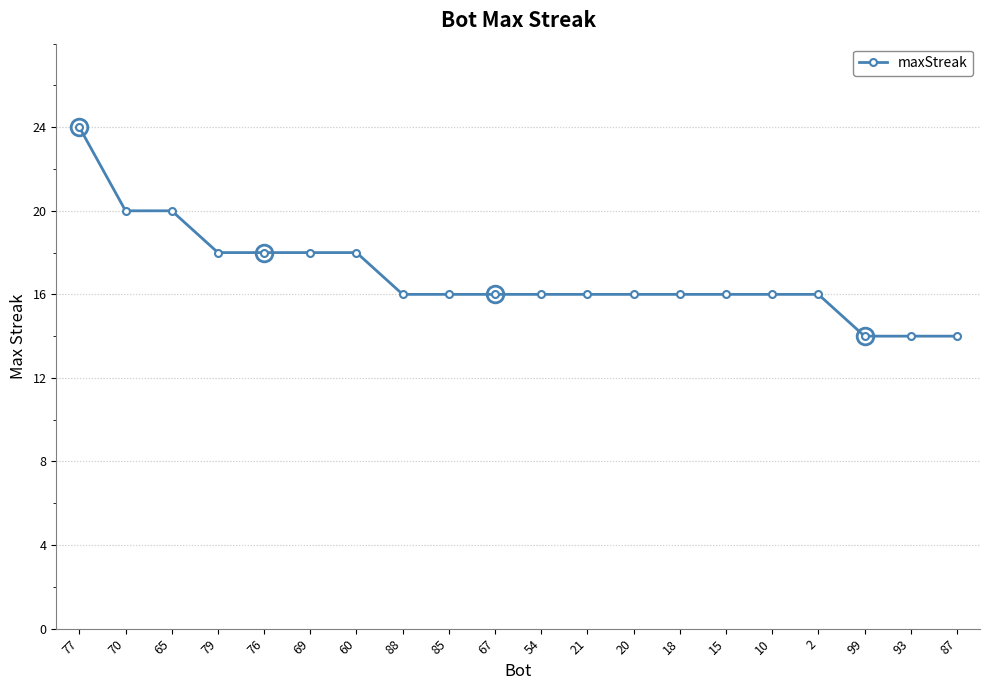

What is the ratio of the value at 15 to the value at 10?

1.0